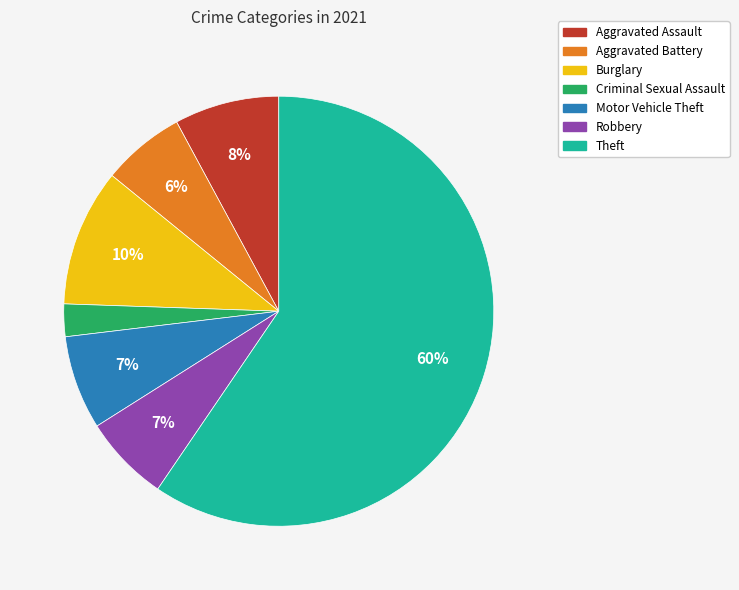

How many segments does this pie chart have?

7